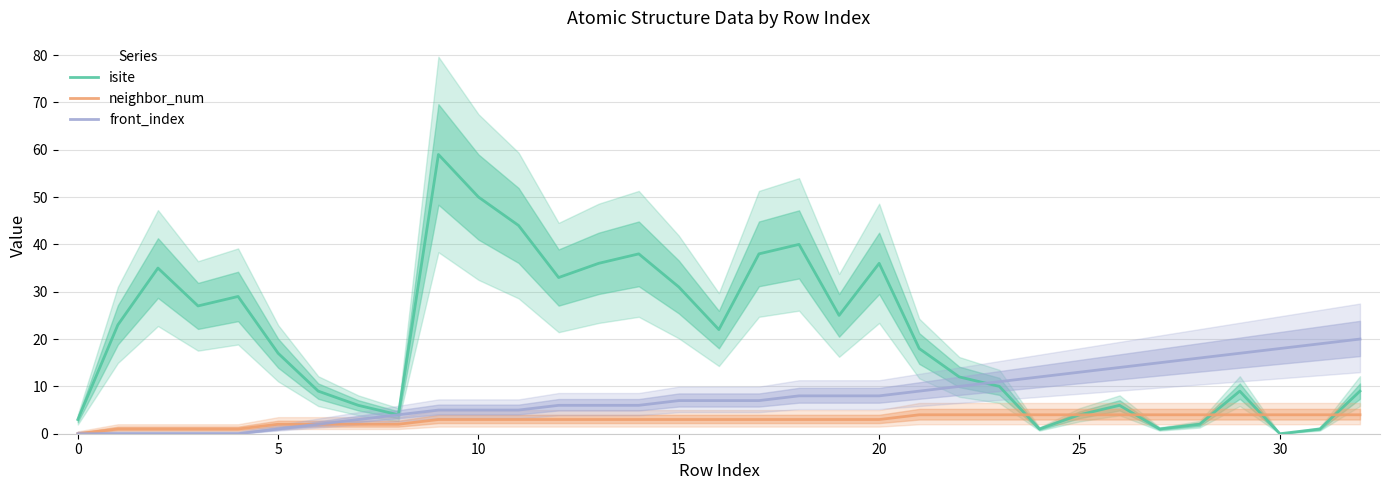

True or false: neighbor_num has a value of 1 at 10.

False